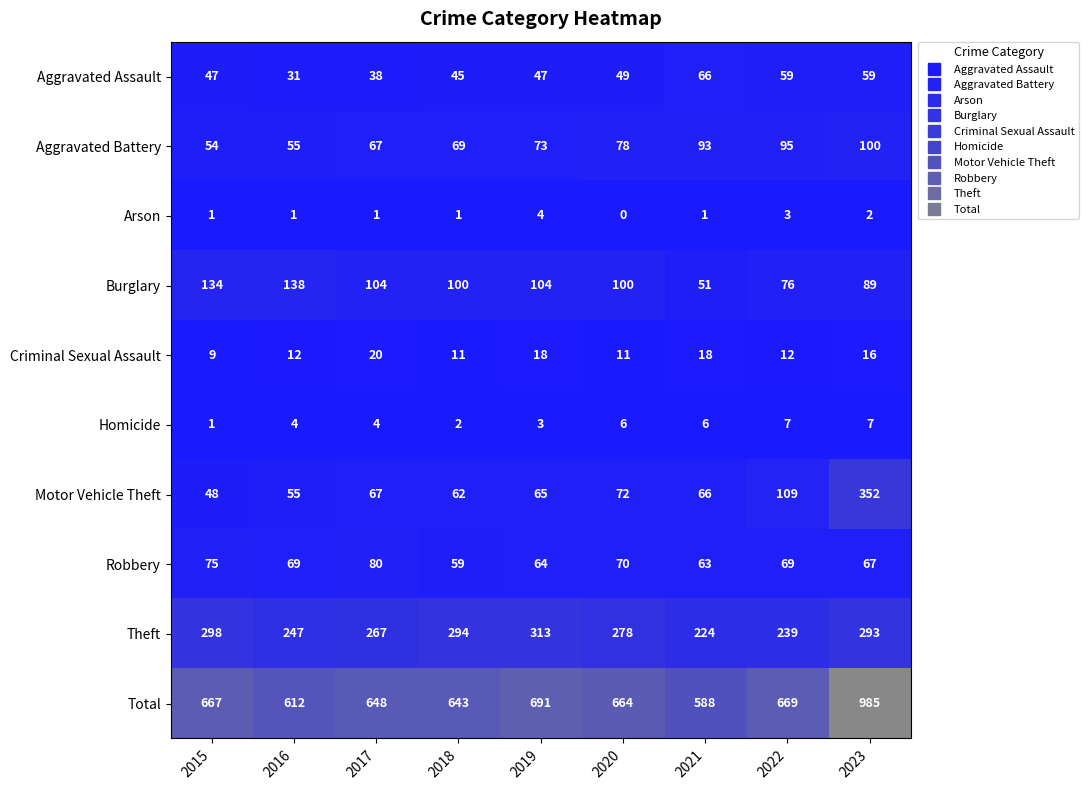

What is the difference between the highest and lowest values at 2015?

666